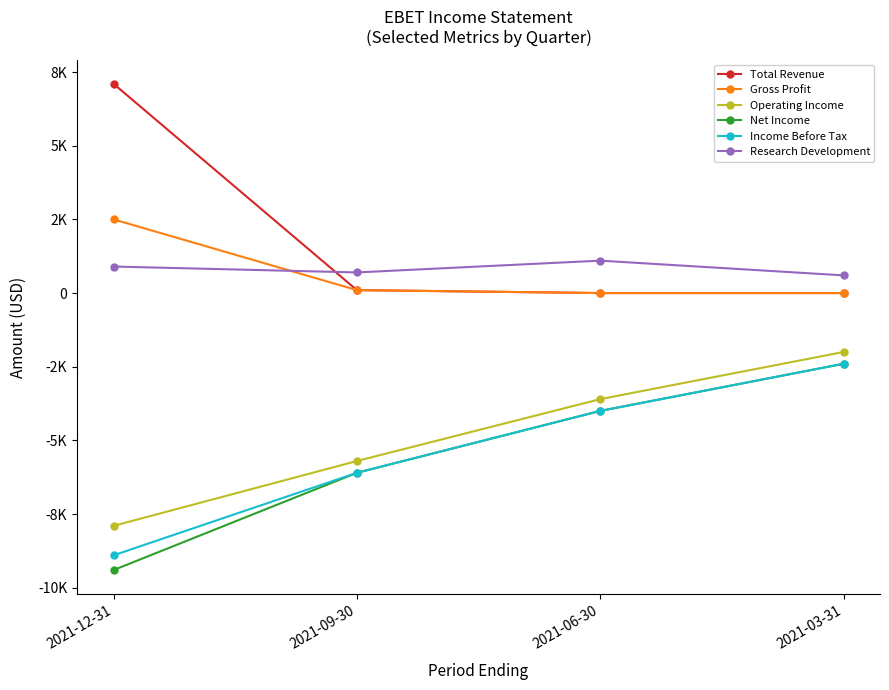

How many Net Income values are between -6100 and -2400?

3